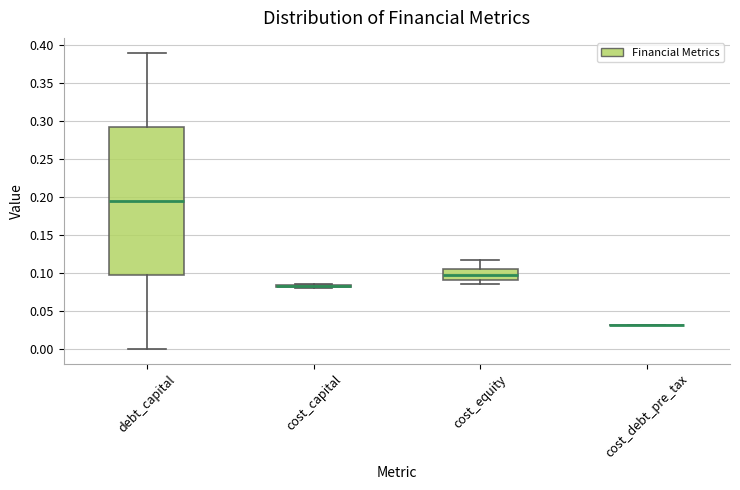

Reading left to right, transcribe this box plot: for each box, give where its median line is, the range the box spans, and where its two whiskers end, as read against the y-axis. The values are not printed on the chart, so give them approximately, as read against the axis.

debt_capital: median 0.195, box 0.100 to 0.295, whiskers 0.000 to 0.390
cost_capital: box collapsed to a line at 0.085, whiskers 0.080 to 0.085
cost_equity: median 0.095, box 0.090 to 0.105, whiskers 0.085 to 0.115
cost_debt_pre_tax: box collapsed to a line at 0.030, whiskers 0.030 to 0.030